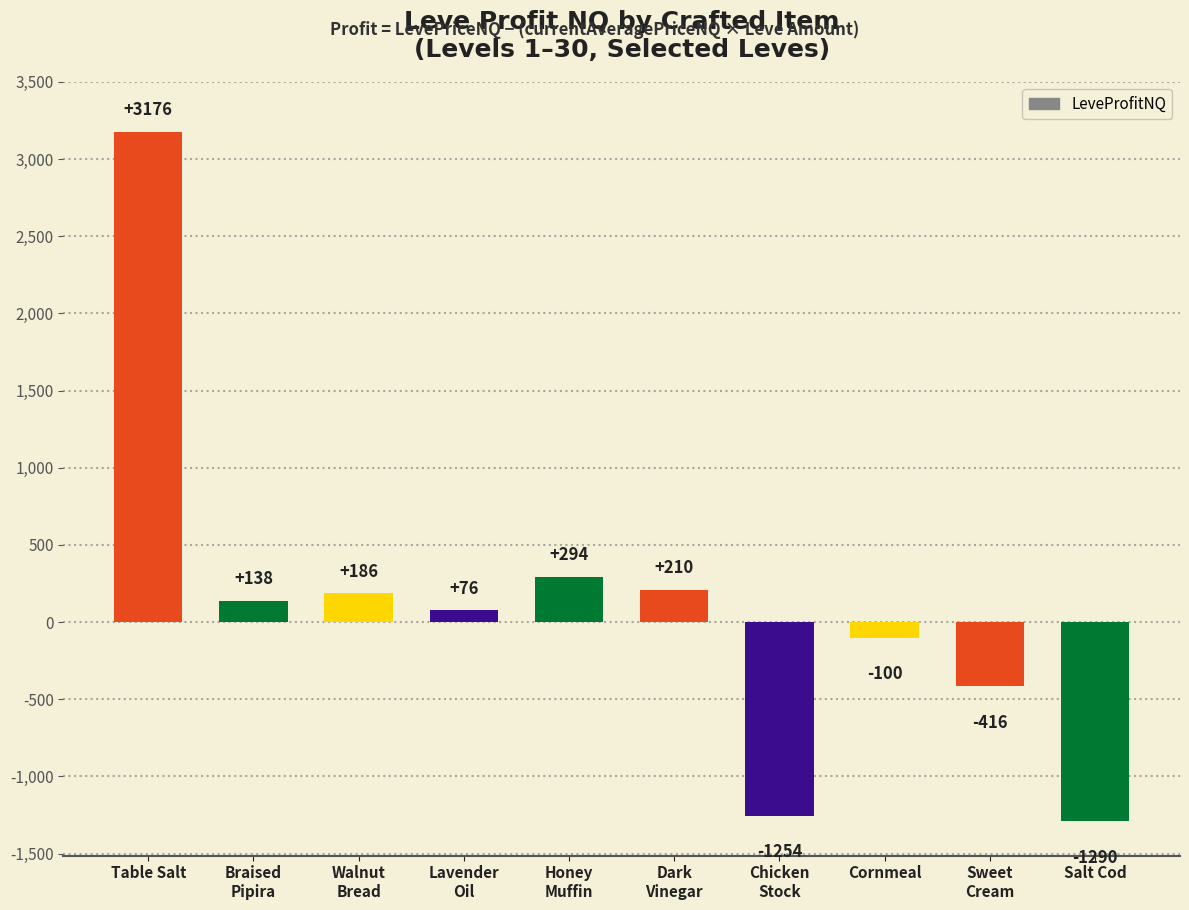

How many bars are there in total?

10